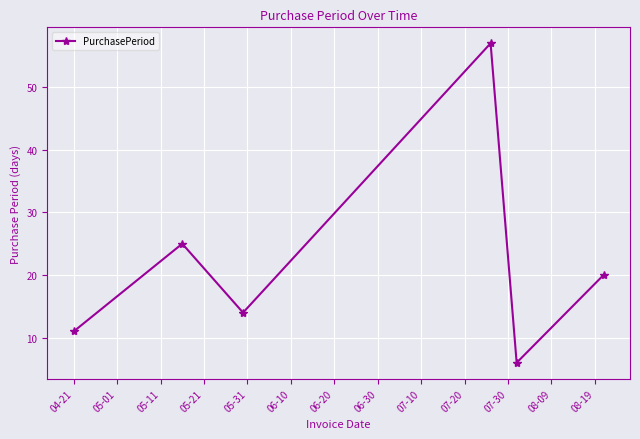

How many categories are shown in the chart?

6